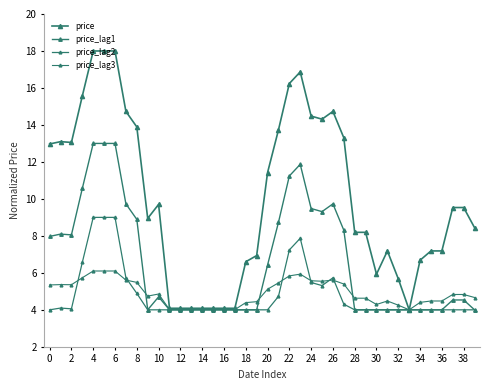

True or false: price and price_lag1 cross at least once.

False